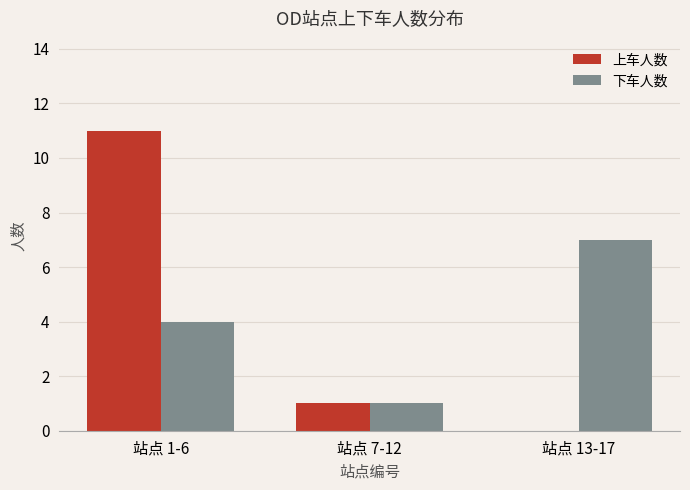

What is the total value across all series at 站点 13-17?

7